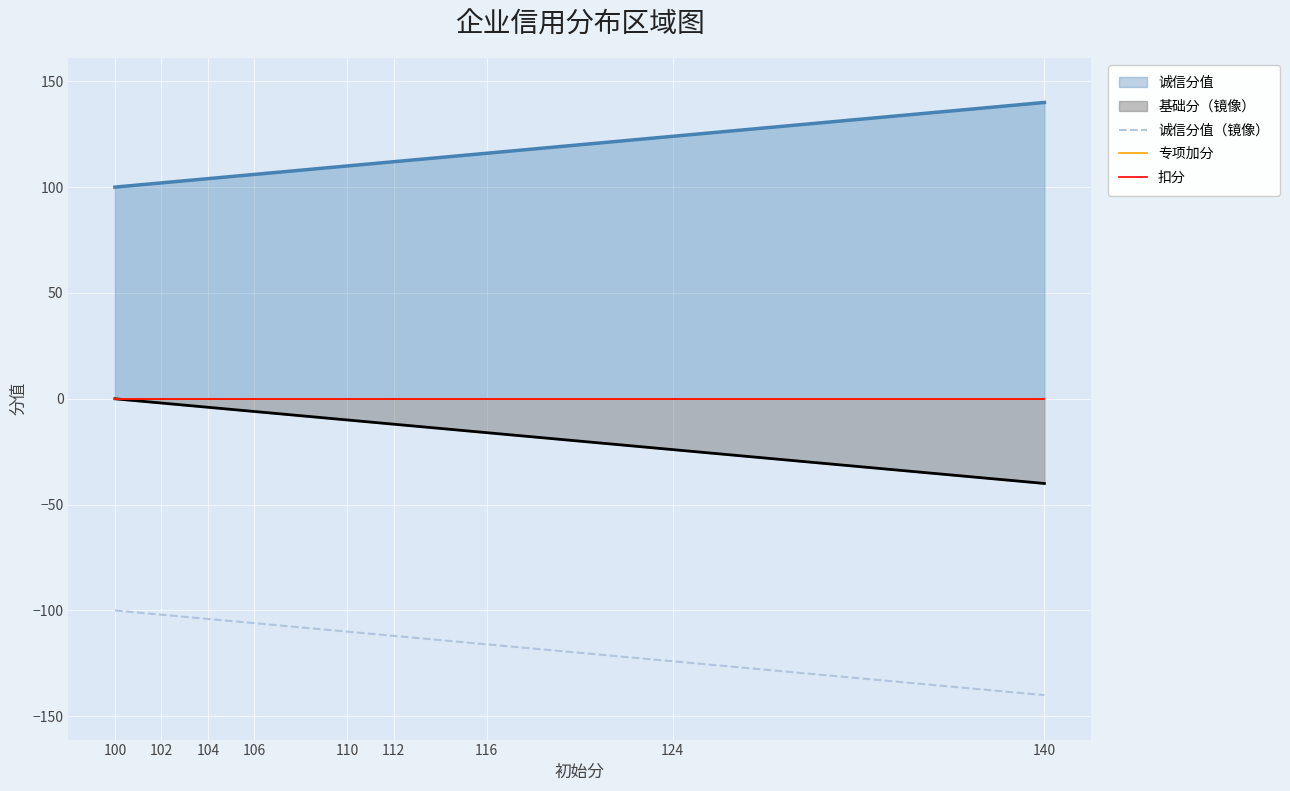

True or false: 扣分 and 专项加分 intersect in this chart.

False